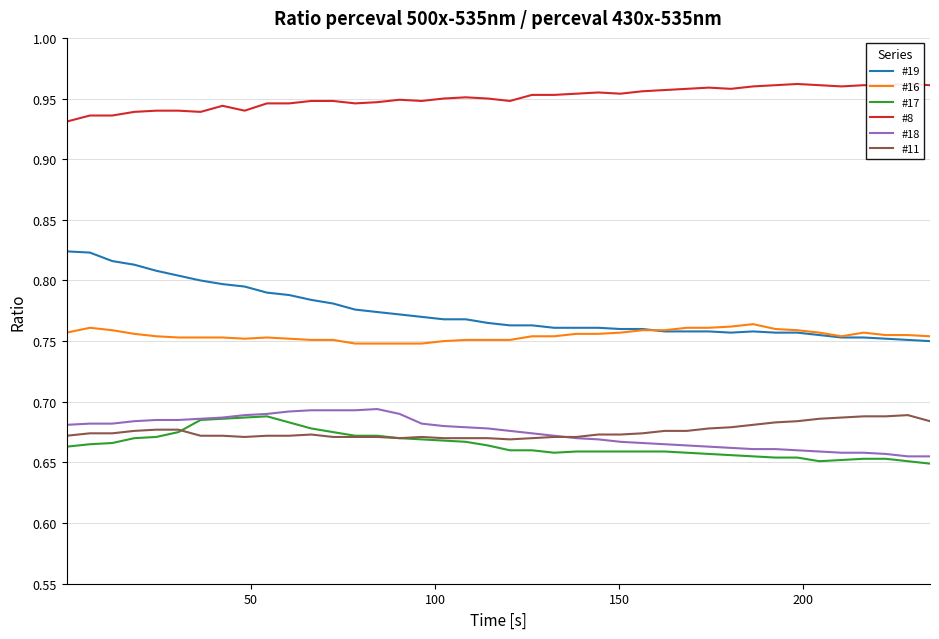

True or false: #19 and #11 cross at least once.

False